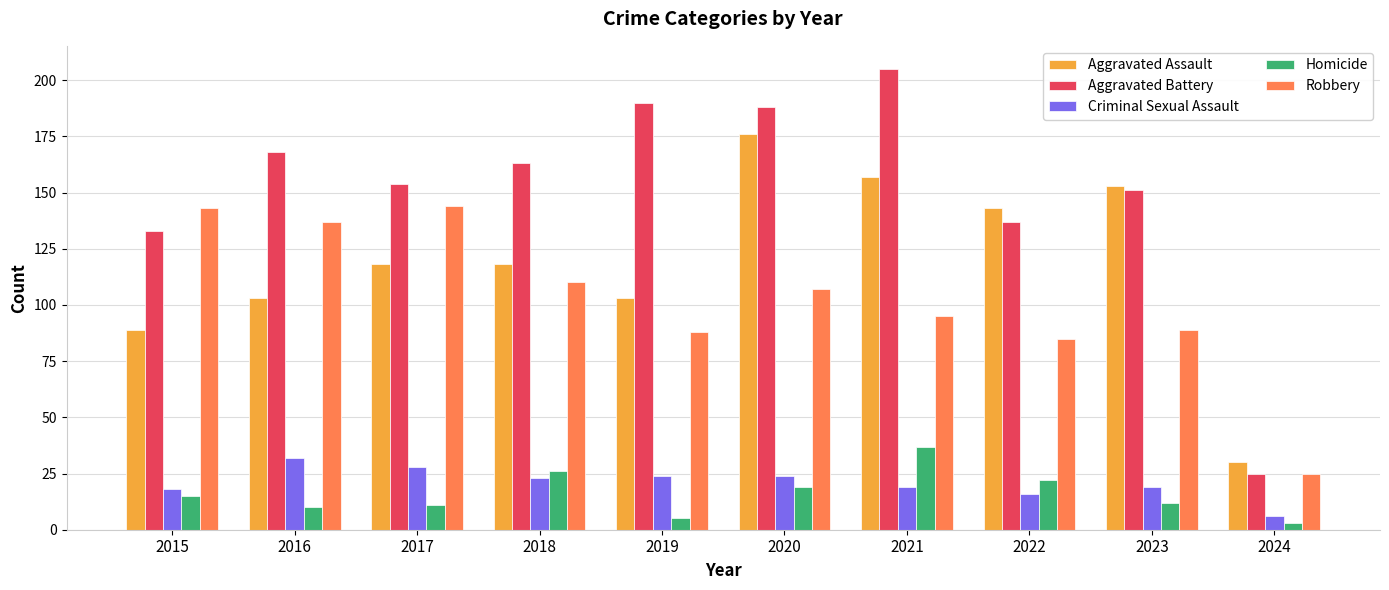

The value of Aggravated Assault at 2016 is 57. True or false?

False